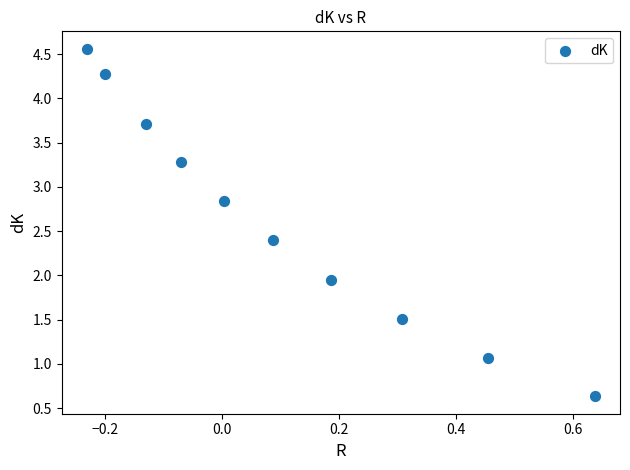

What is the range of Y values (max minus min)?

3.9